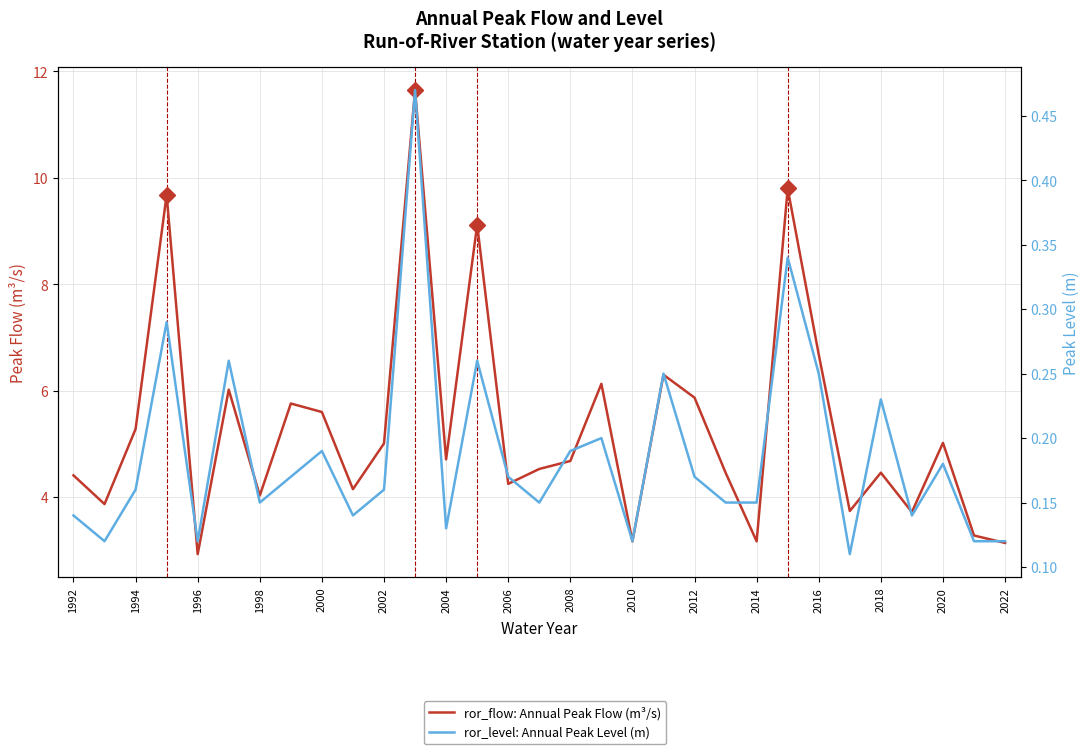

Reading left to right, list all the values displayed in this chart.

ror_flow: Annual Peak Flow (m³/s): 4.4	3.9	5.3	9.7	2.9	6.0	4.0	5.8	5.6	4.2	5.0	11.7	4.7	9.1	4.2	4.5	4.7	6.1	3.2	6.3	5.9	4.5	3.2	9.8	6.7	3.7	4.5	3.7	5.0	3.3	3.1
ror_level: Annual Peak Level (m): 0.1	0.1	0.2	0.3	0.1	0.3	0.1	0.2	0.2	0.1	0.2	0.5	0.1	0.3	0.2	0.1	0.2	0.2	0.1	0.2	0.2	0.1	0.1	0.3	0.2	0.1	0.2	0.1	0.2	0.1	0.1